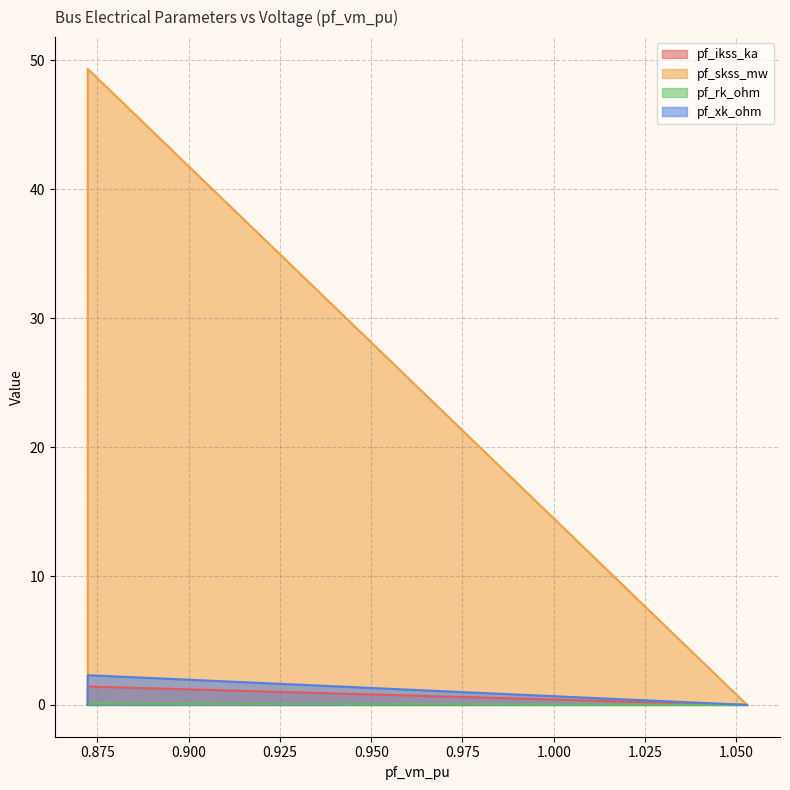

Reading left to right, what are all the values shown in this chart?

pf_ikss_ka: 0.0	1.4	0.0	0.0	0.0
pf_skss_mw: 0.0	49.3	0.0	0.0	0.0
pf_rk_ohm: 0.0	0.1	0.0	0.0	0.0
pf_xk_ohm: 0.0	2.3	0.0	0.0	0.0